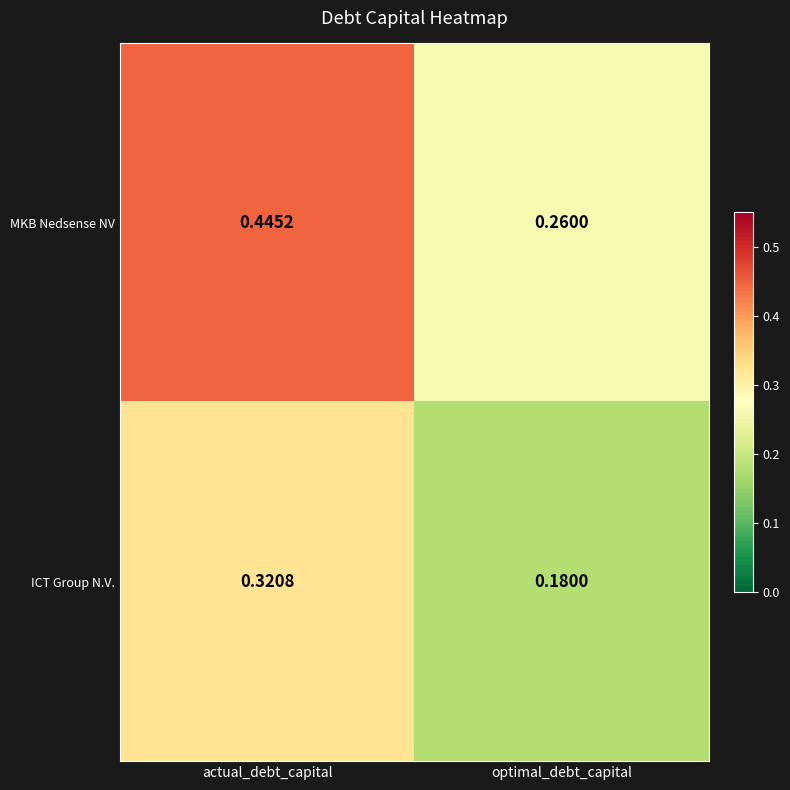

Which category has the lowest value across all series?

optimal_debt_capital